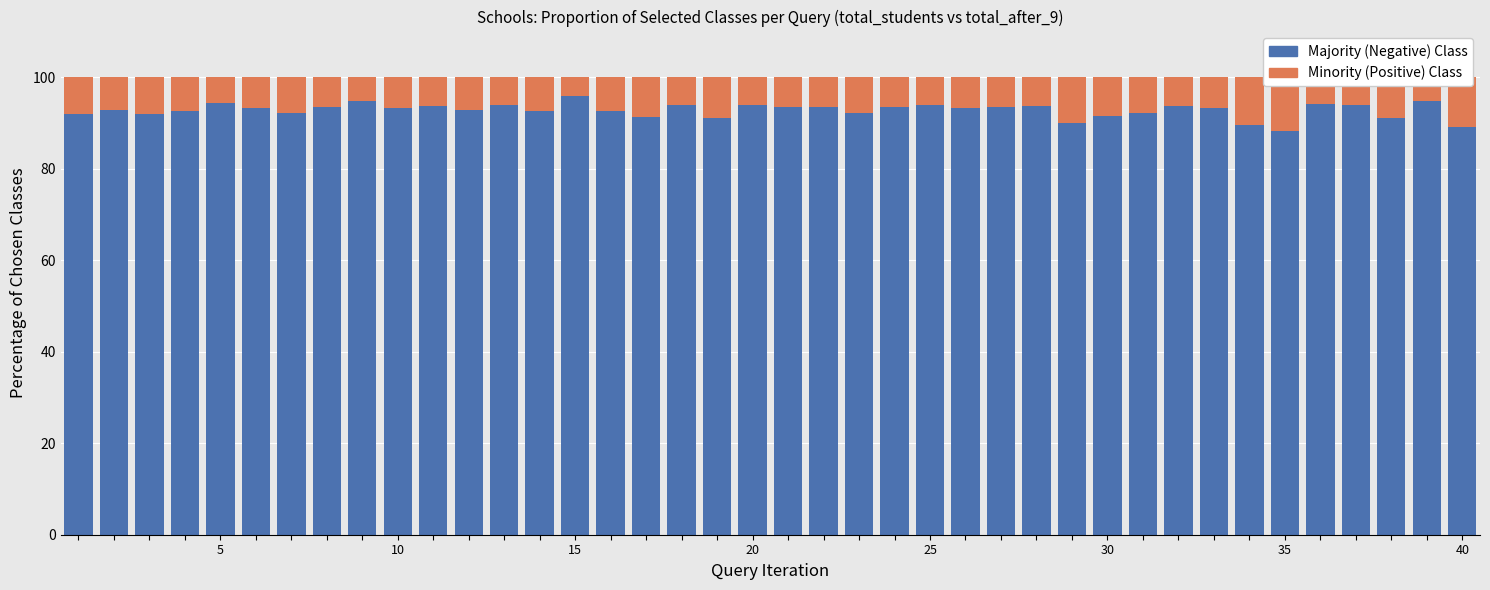

What is the lowest value of the Majority (Negative) Class series?

88.2